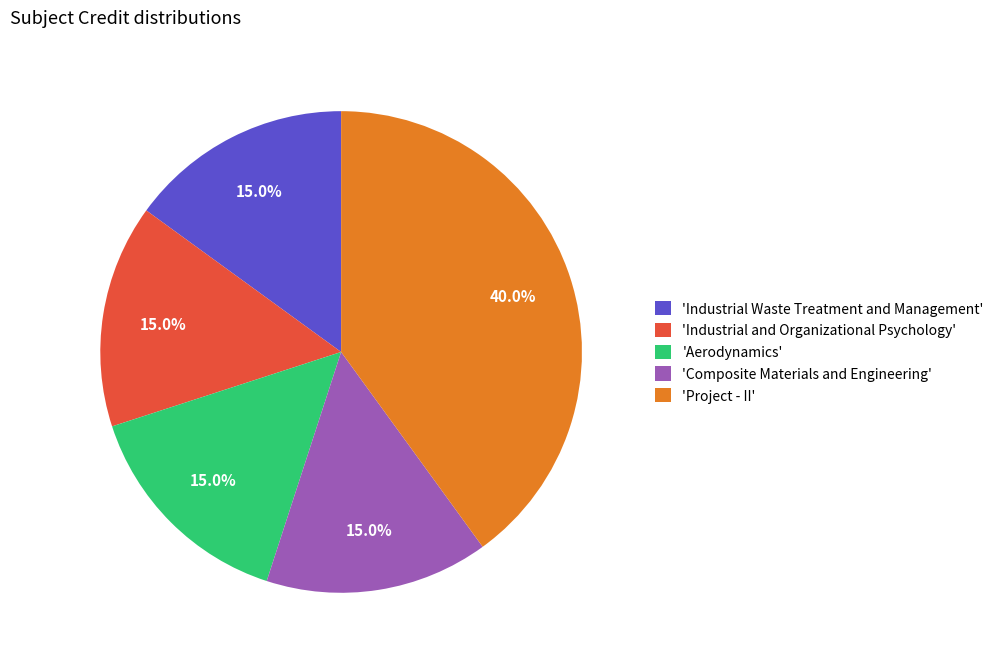

Does 'Project - II' account for over 50% of the chart?

No